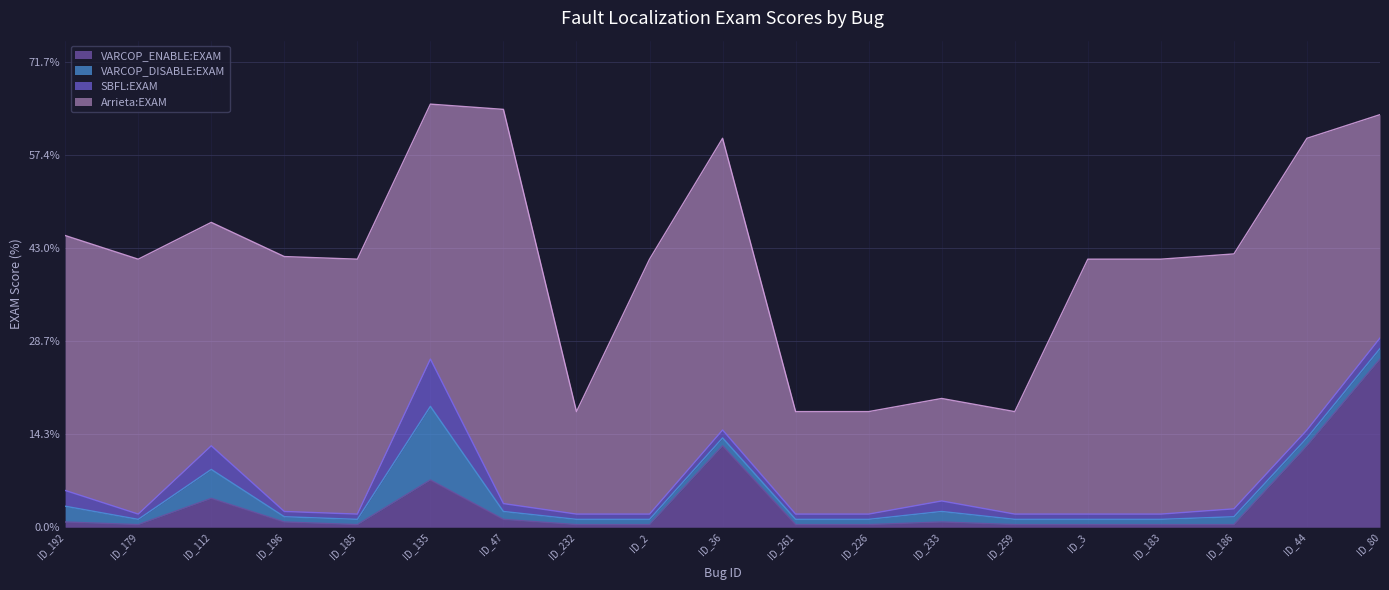

What value does the Arrieta:EXAM series have at ID_3?

39.3